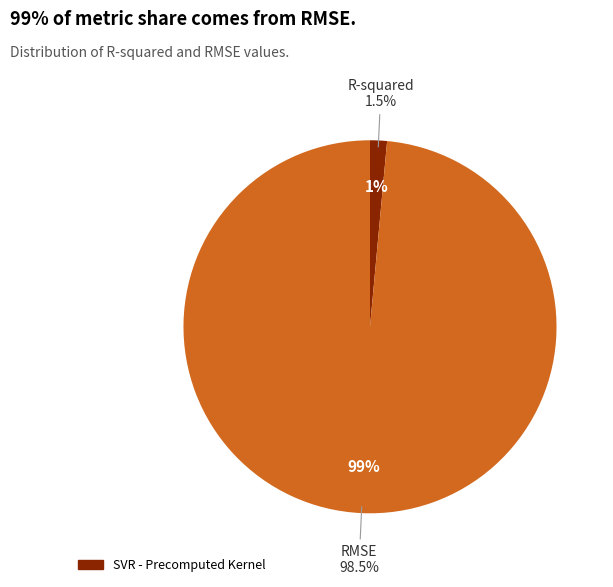

How many segments does this pie chart have?

2